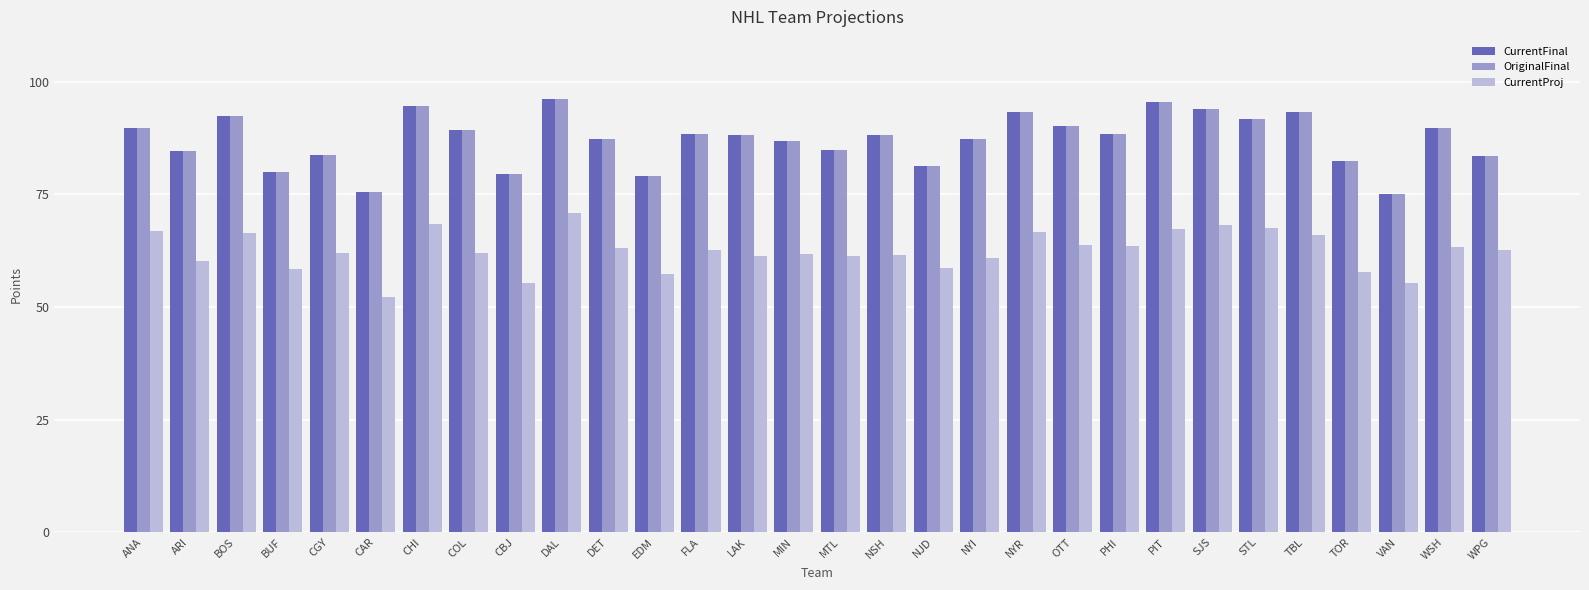

The CurrentFinal series shows 41.9 at COL. True or false?

False